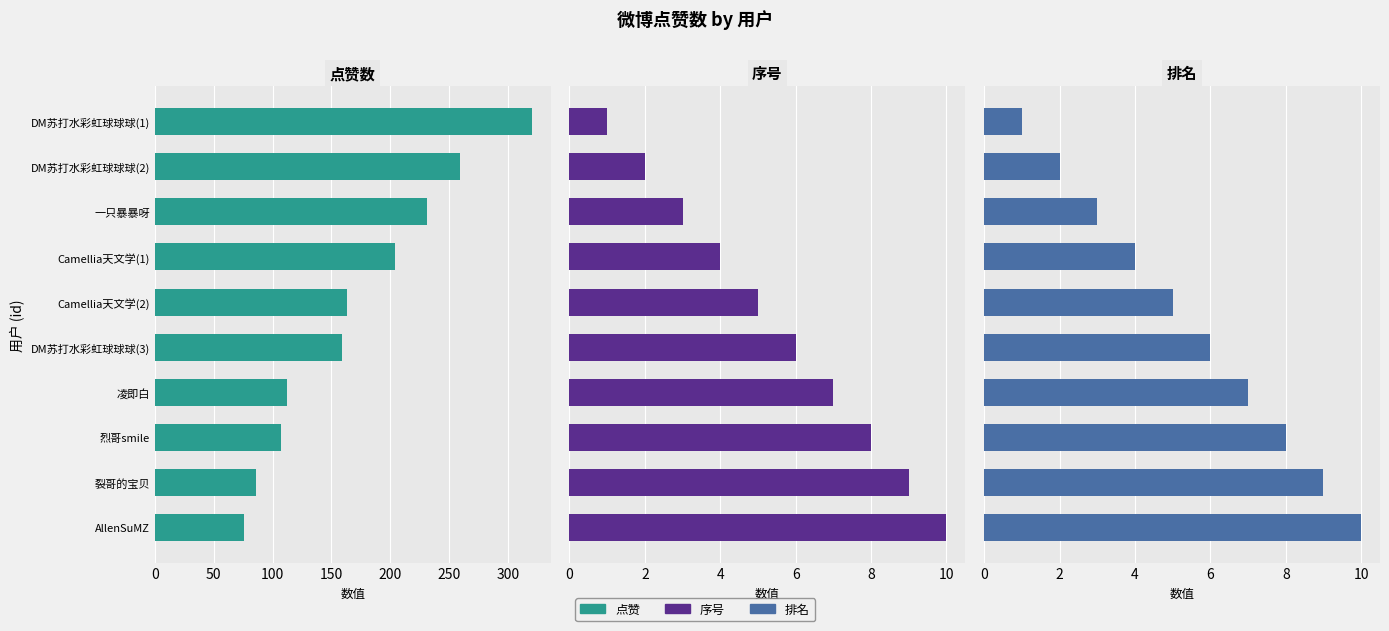

Read the 序号 value at DM苏打水彩虹球球球(1).

1